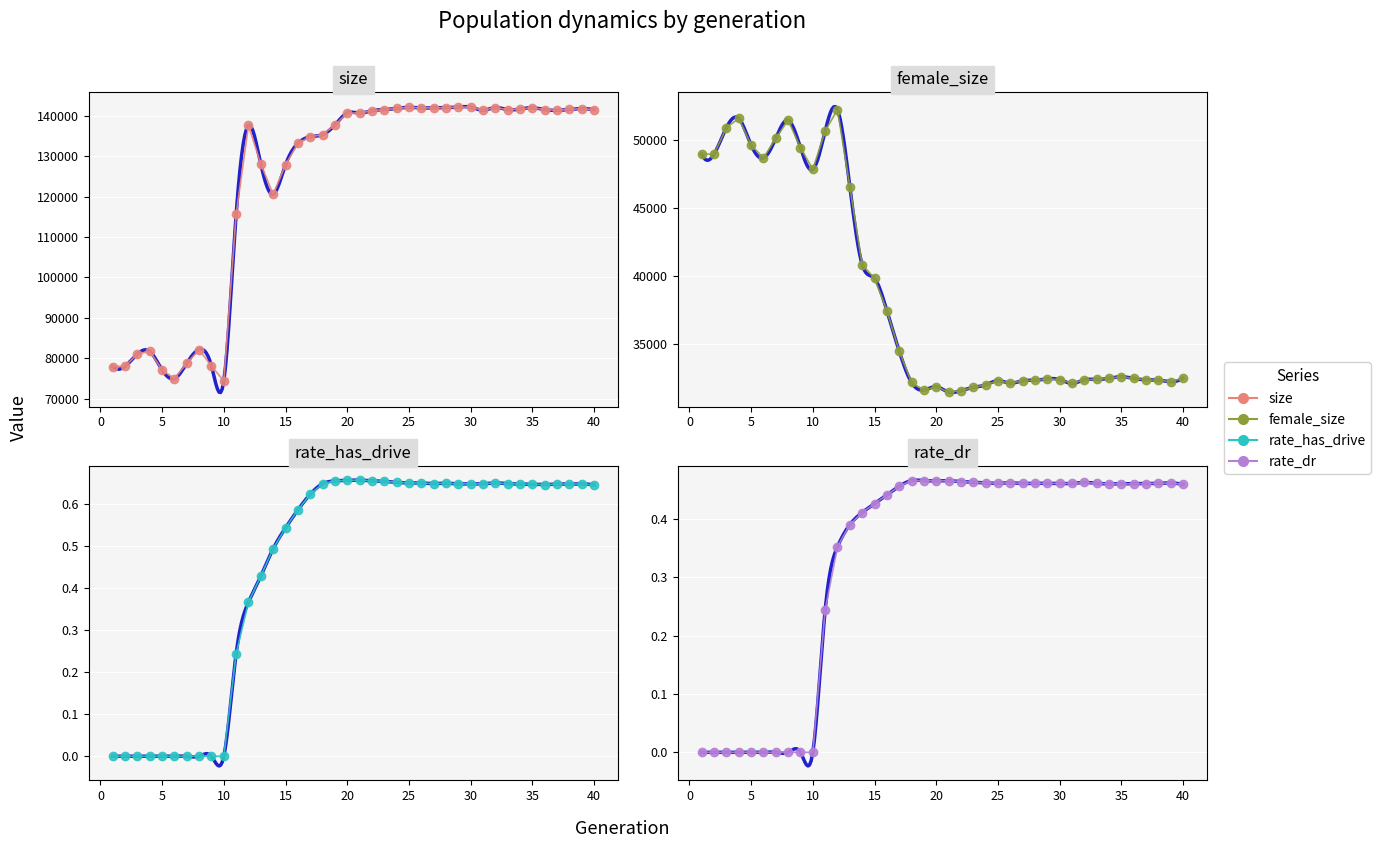

What is the difference between the maximum and minimum values in the size series?

67759.0